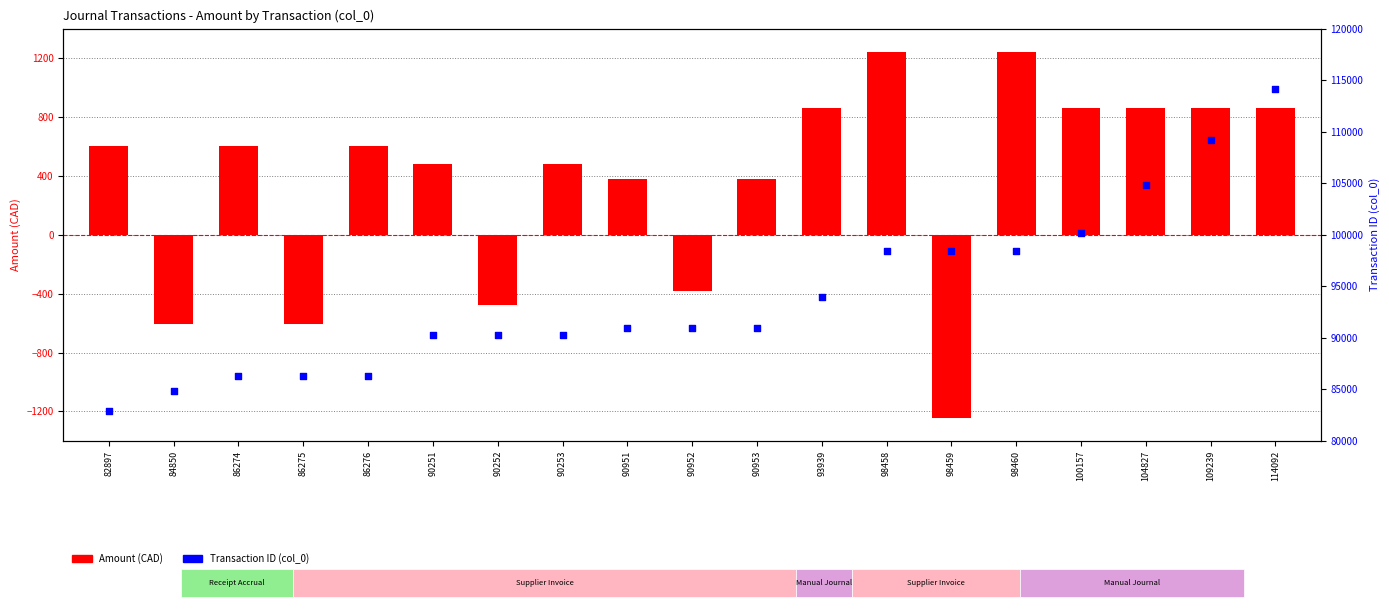

What is the total value across all series at 90252?

89771.8